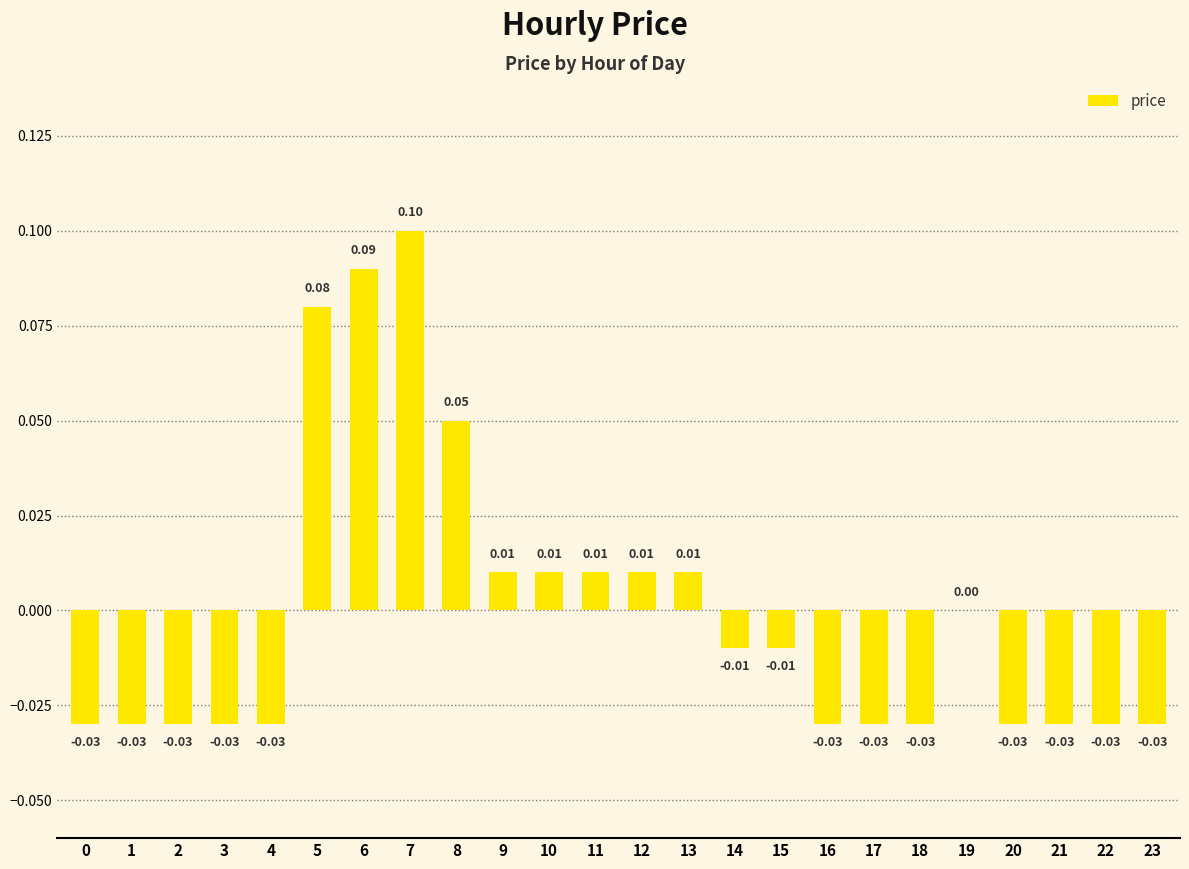

The value at 16 is -0.1. True or false?

False